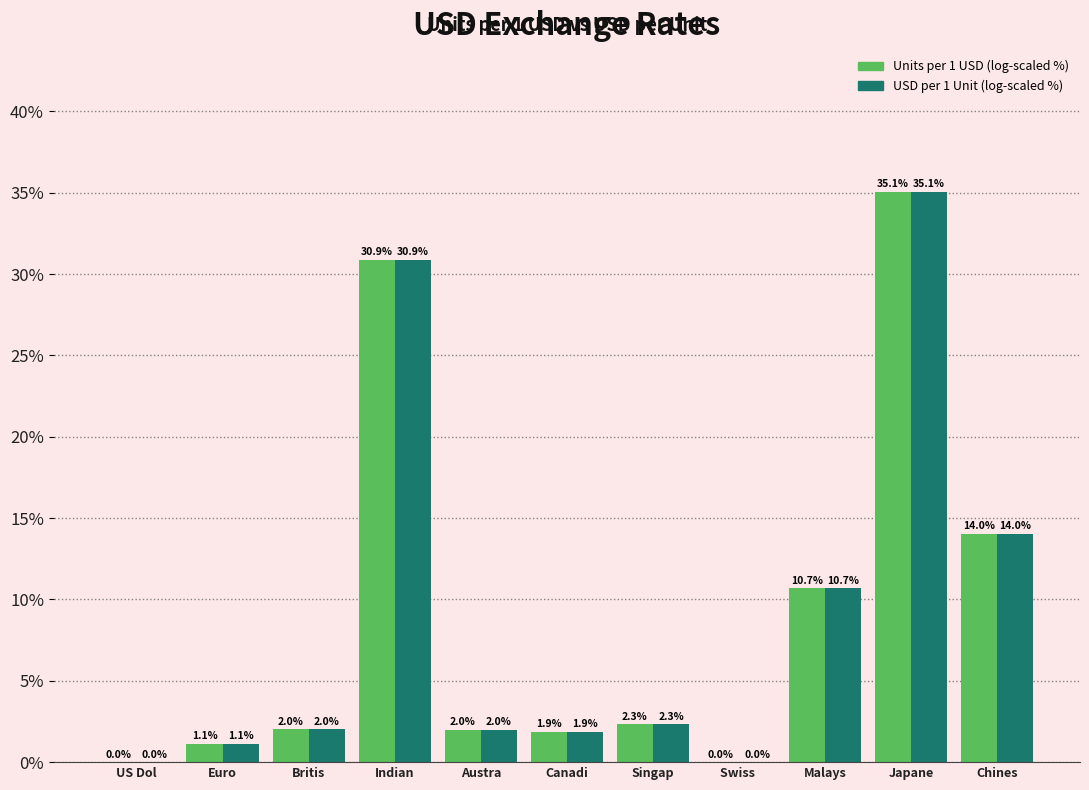

What is the sum of the USD per 1 Unit (log-scaled %) values at Singap and Chines?

16.3